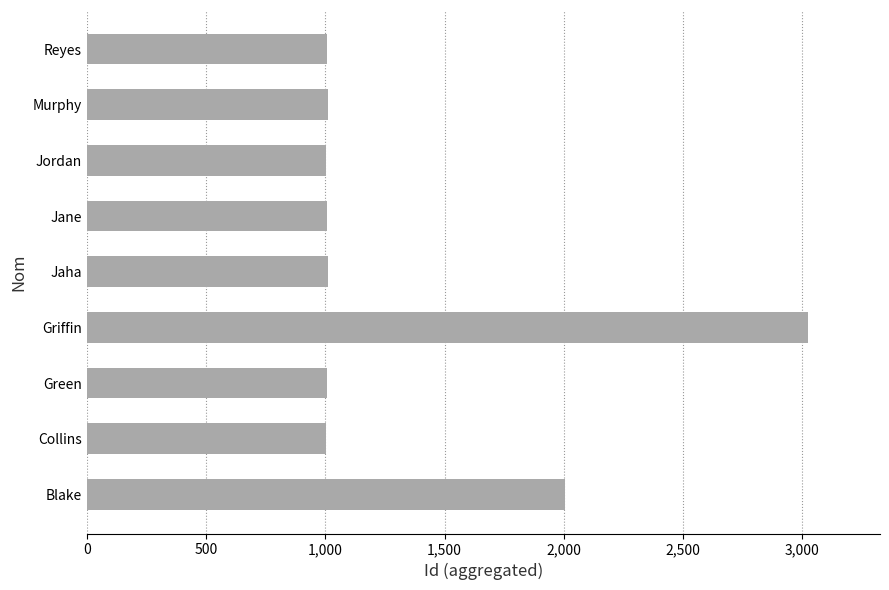

At which category does the chart reach its peak across all series?

Griffin